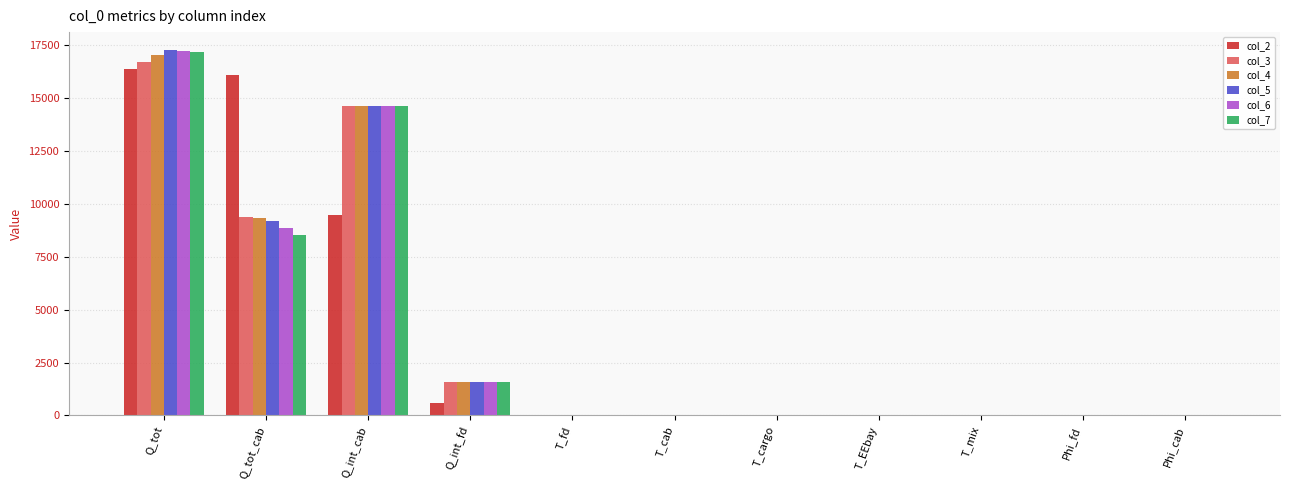

What is the maximum value shown in the chart?

17261.1